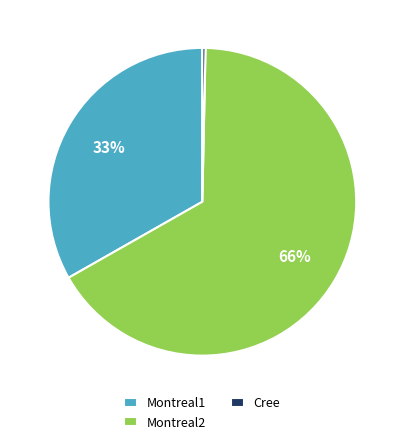

To the nearest percent, what percentage of the pie is Montreal1?

33%